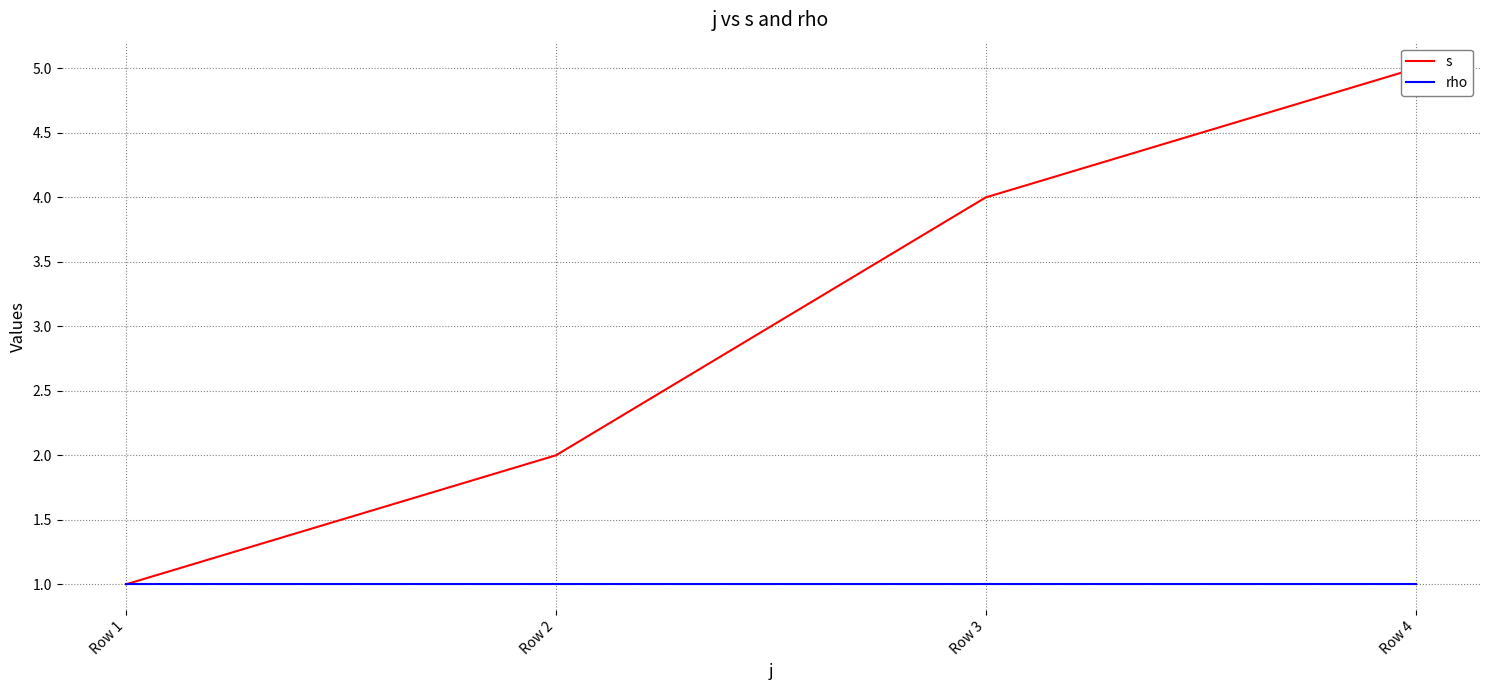

Does the chart display data point markers on the line(s)?

No